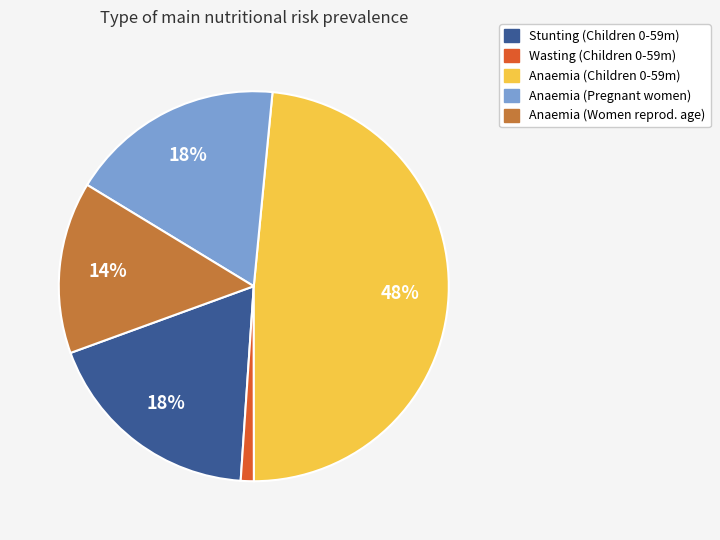

How many slices are in this pie chart?

5